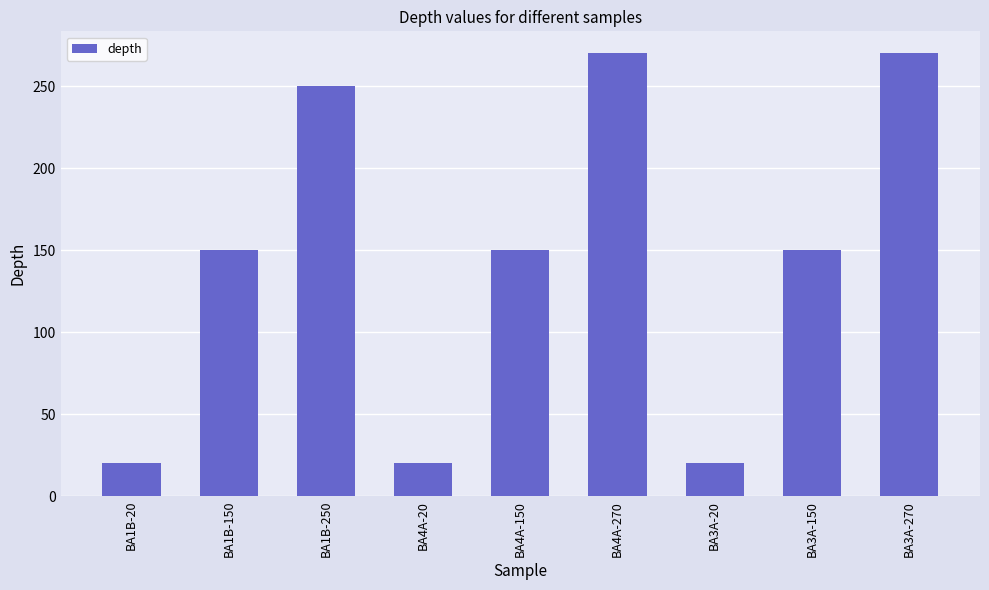

Reading left to right, extract all data points from this chart.

BA1B-20=20	BA1B-150=150	BA1B-250=250	BA4A-20=20	BA4A-150=150	BA4A-270=270	BA3A-20=20	BA3A-150=150	BA3A-270=270